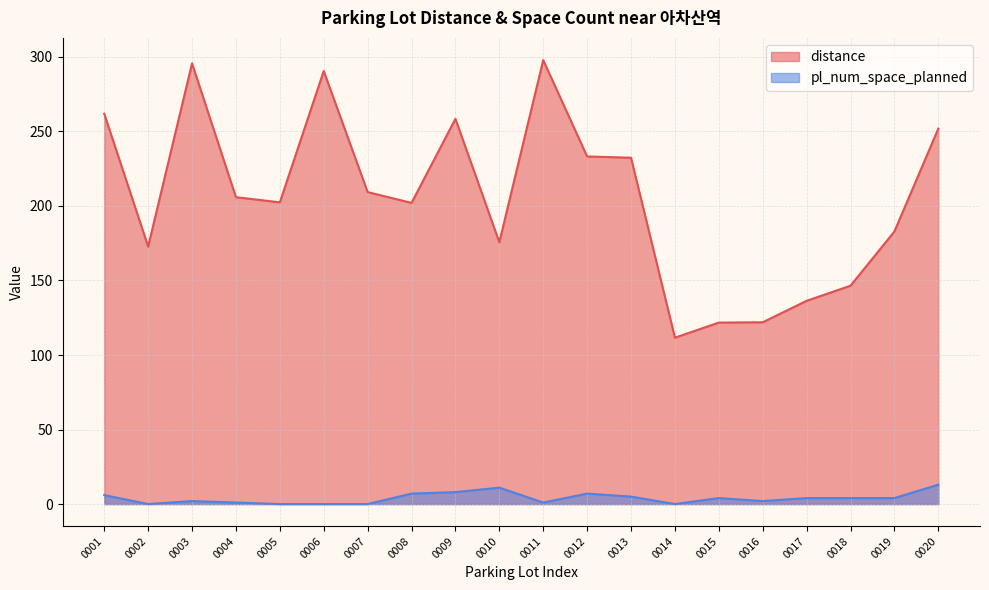

What are all the series names shown in the legend?

distance, pl_num_space_planned